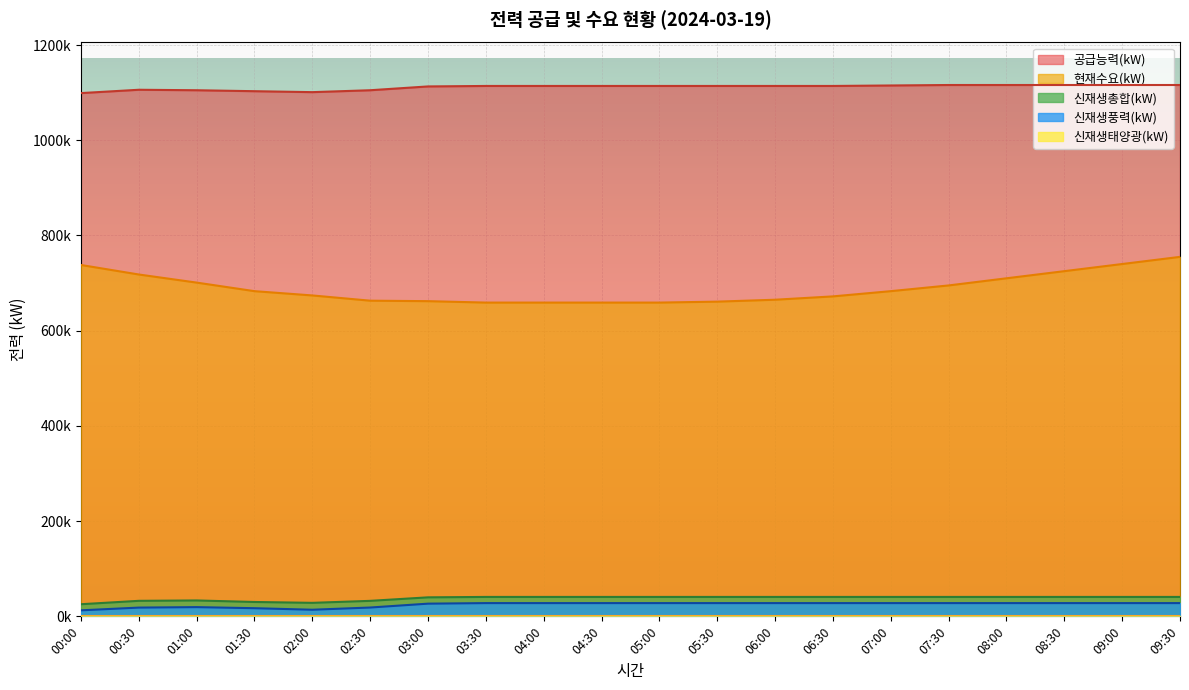

Which category has the lowest value in the 현재수요(kW) series?

03:30